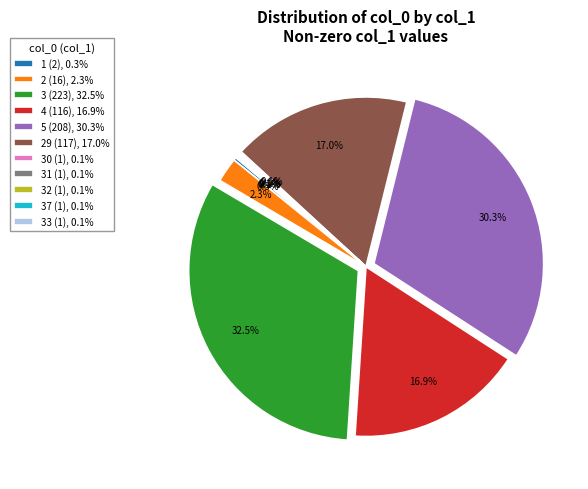

What is the largest slice in the pie chart?

3 (223), 32.5%